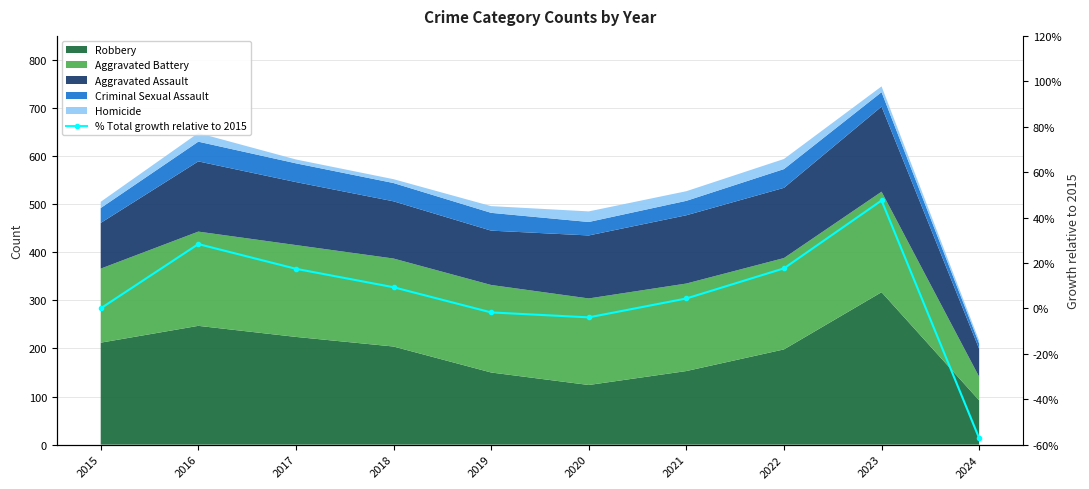

What is the minimum value shown in the chart?

-57.2